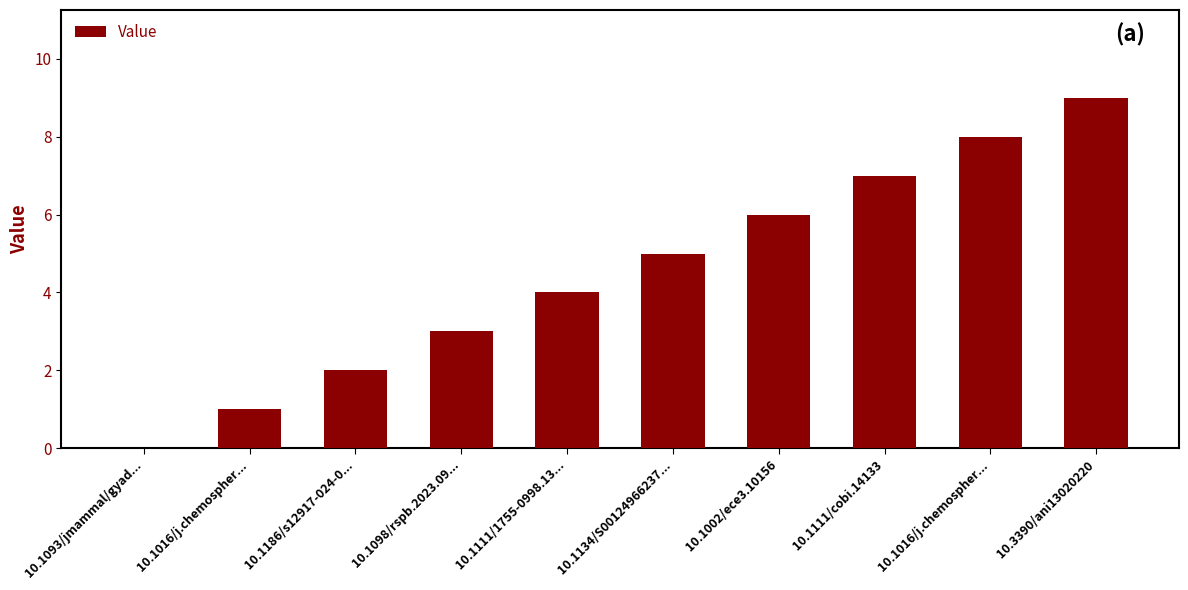

Approximately how many times larger is the value at 10.1002/ece3.10156 compared to 10.1111/1755-0998.13...?

1.5